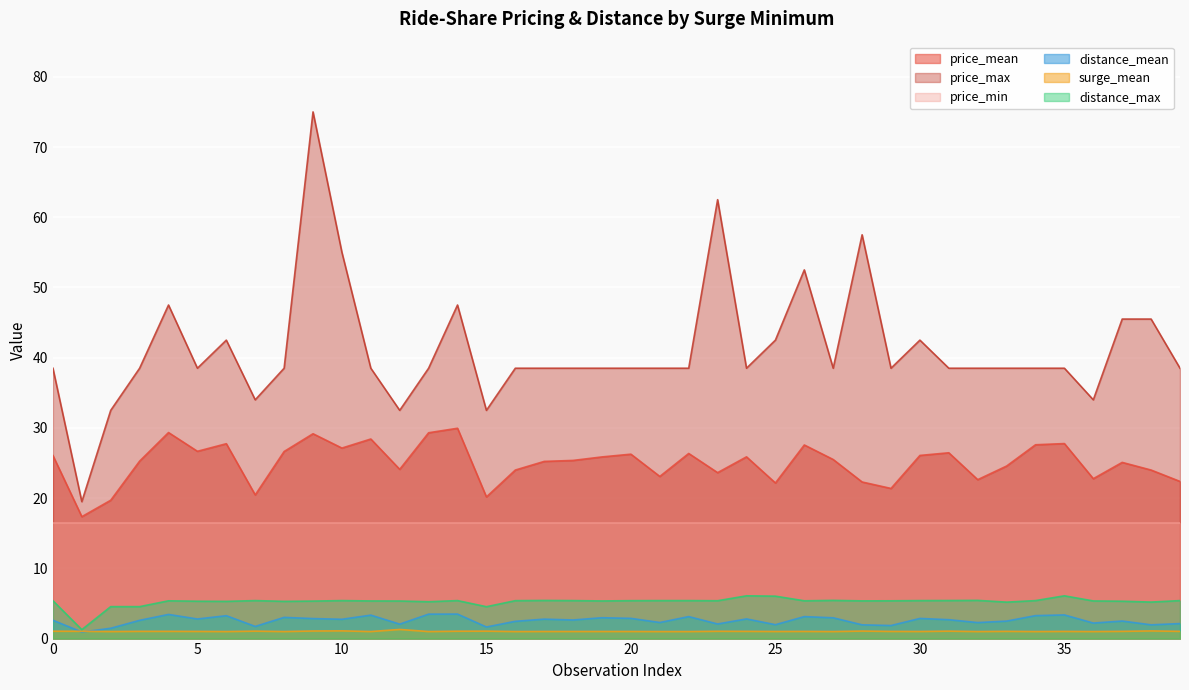

What is the minimum value shown in the chart?

0.9